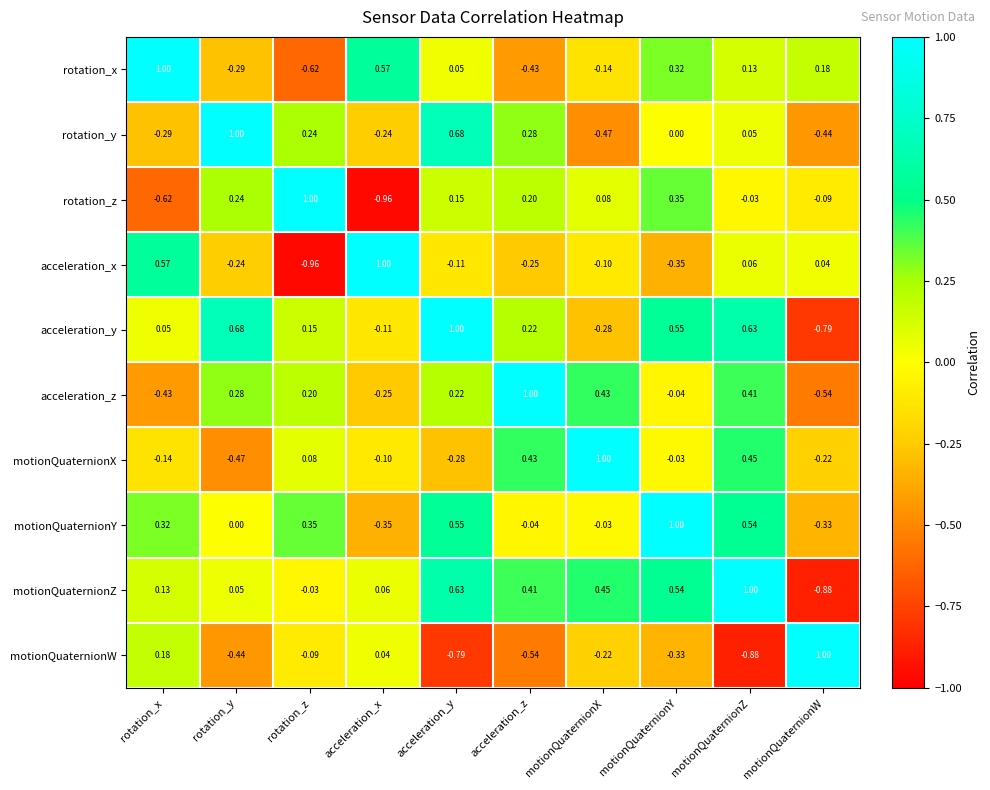

At acceleration_y, list the series in order from smallest to largest.

motionQuaternionW, motionQuaternionX, acceleration_x, rotation_x, rotation_z, acceleration_z, motionQuaternionY, motionQuaternionZ, rotation_y, acceleration_y